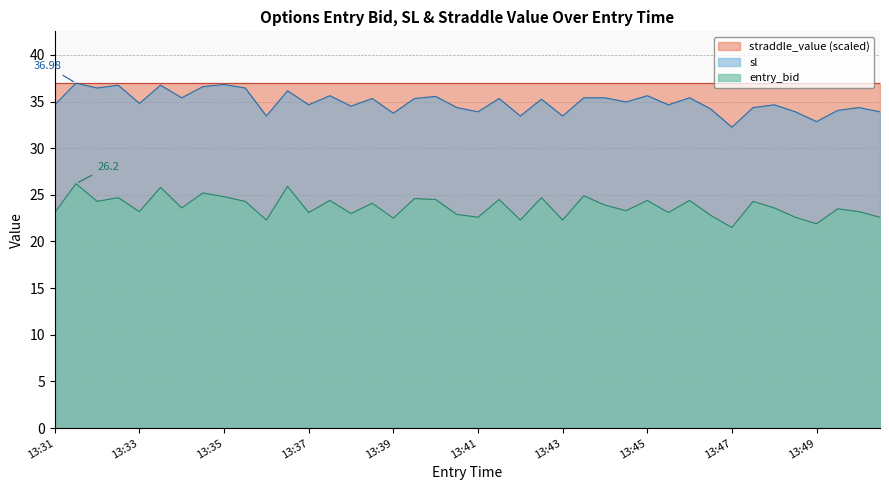

Is it true that entry_bid equals 7.3 at 13:50?

False